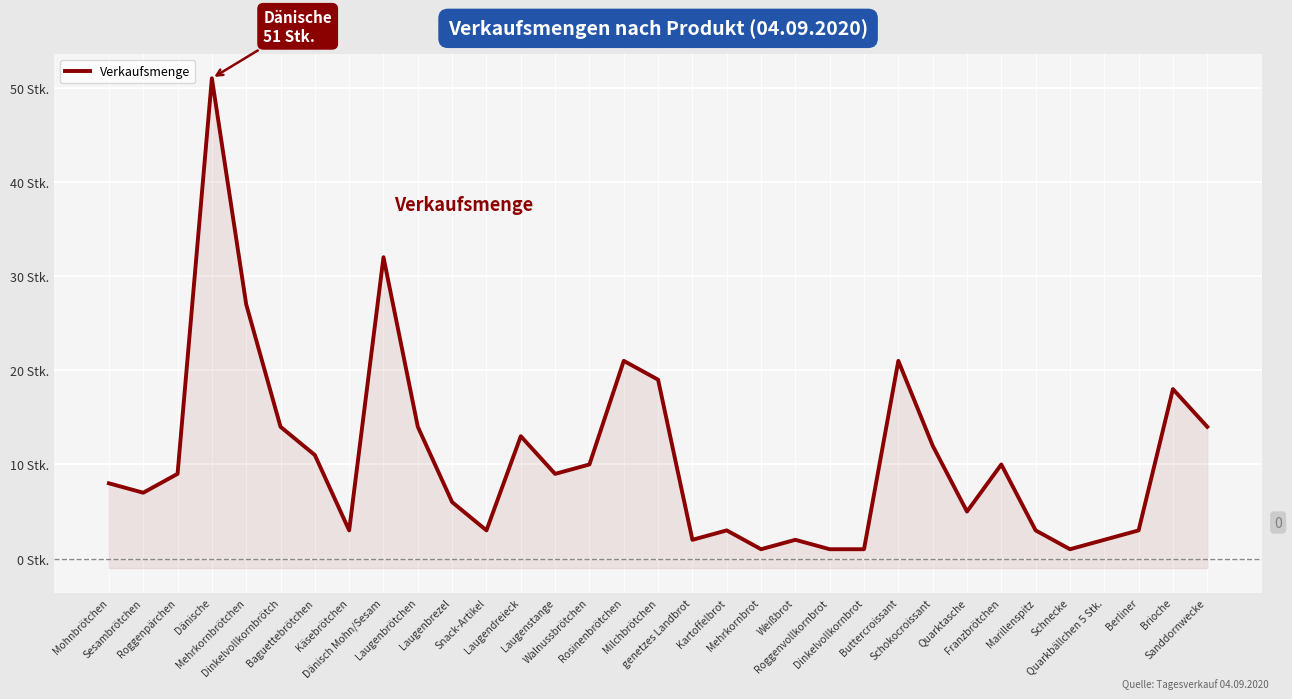

What is the average value?

11